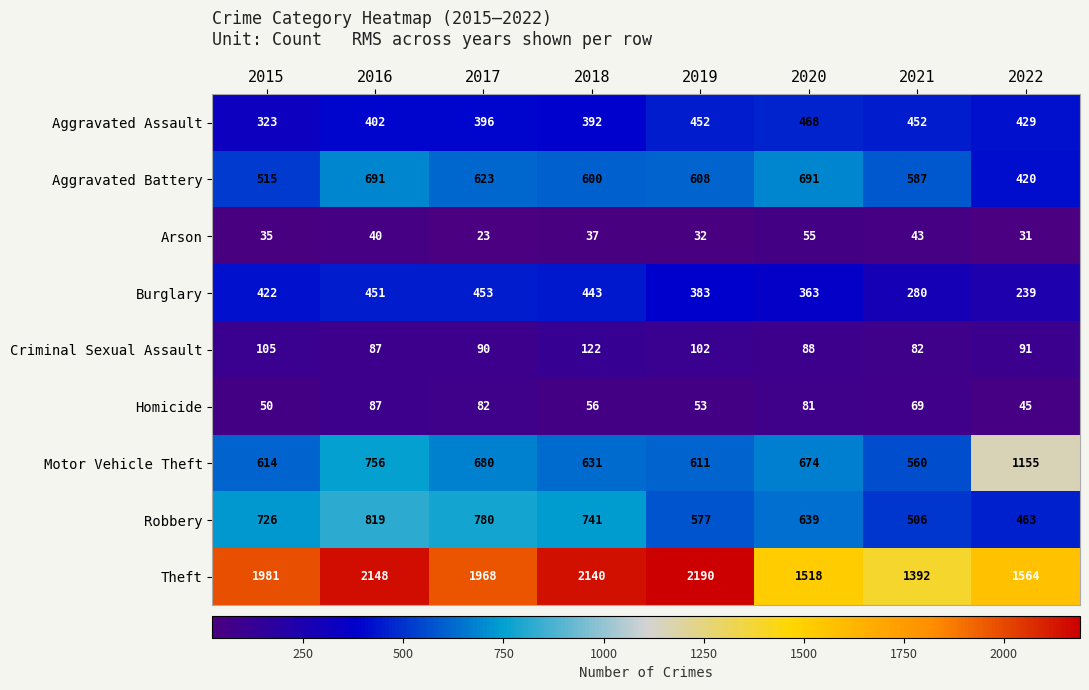

The Homicide series shows 71 at 2019. True or false?

False